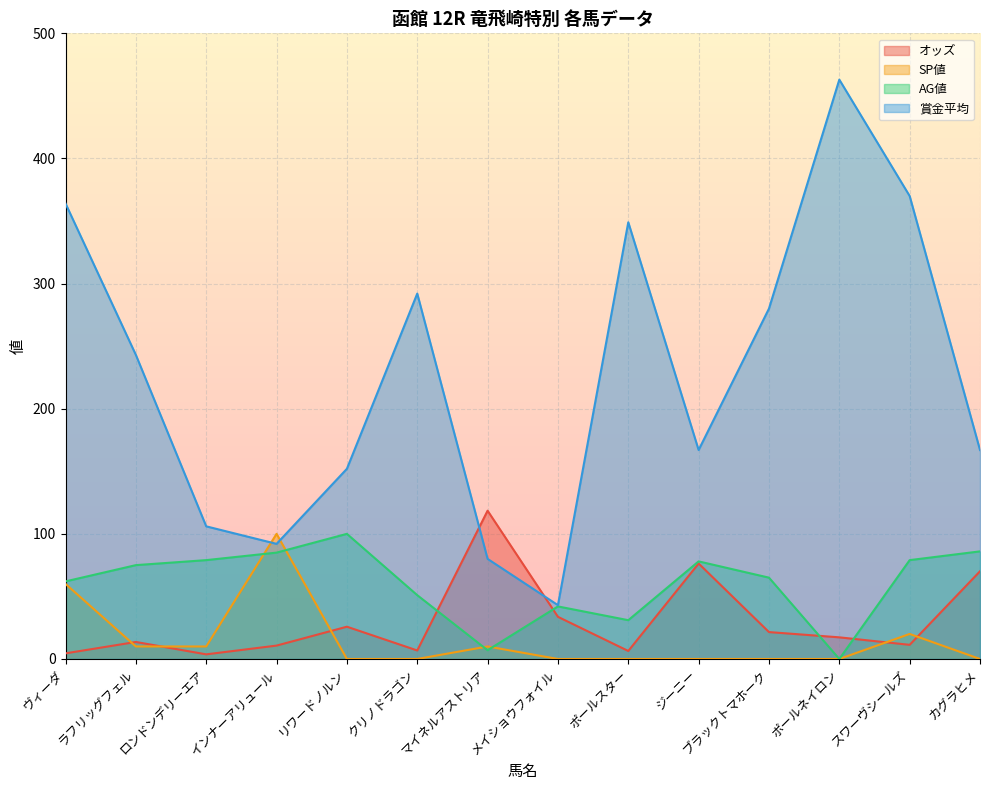

True or false: AG値 and 賞金平均 intersect in this chart.

False